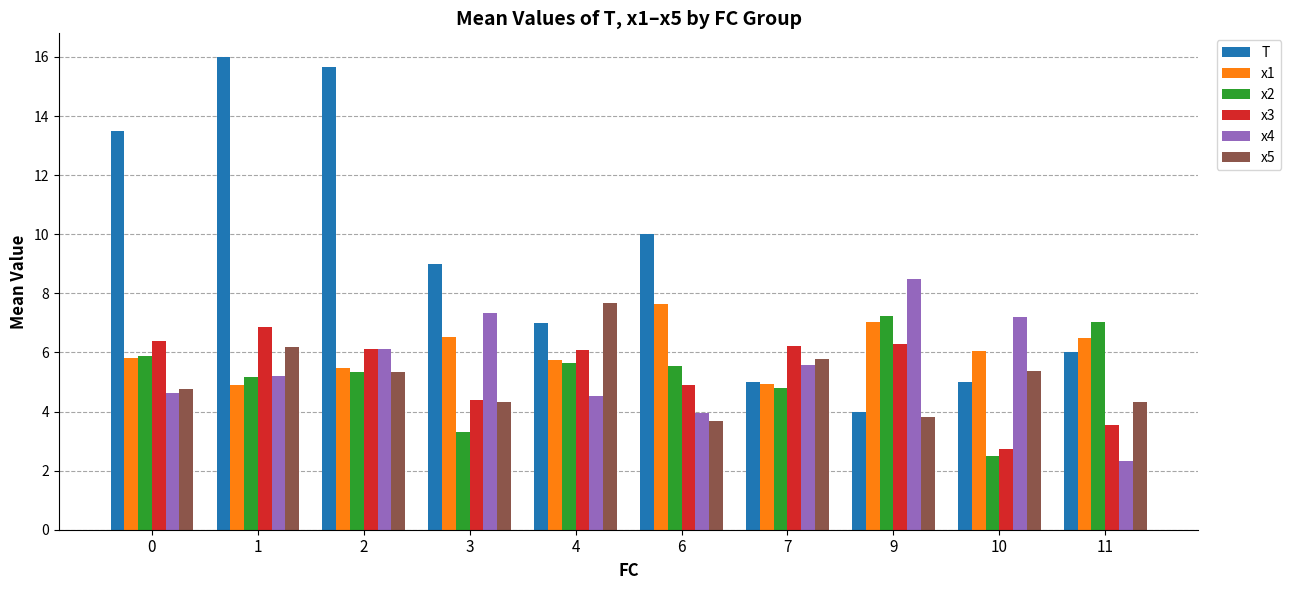

True or false: x3 has a value of 1.3 at 4.

False